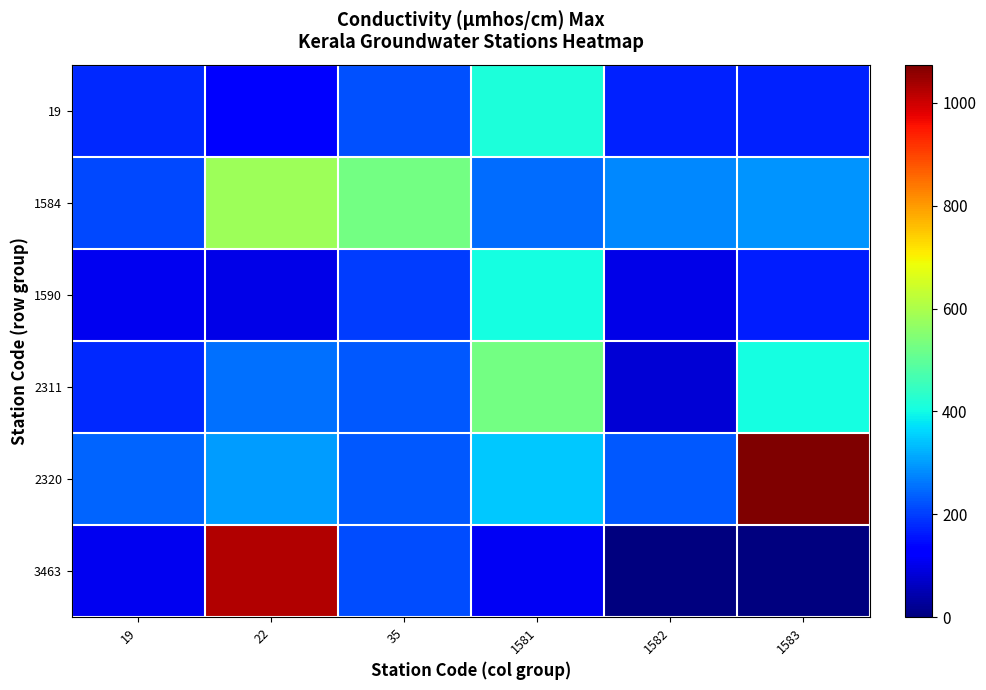

List the series in order of their peak value, lowest first.

1590, 19, 2311, 1584, 3463, 2320